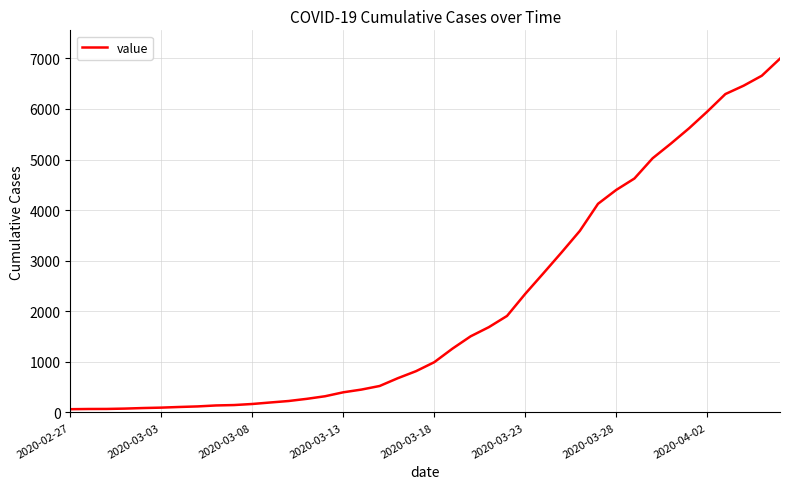

What is the difference between the maximum and minimum values?

6931